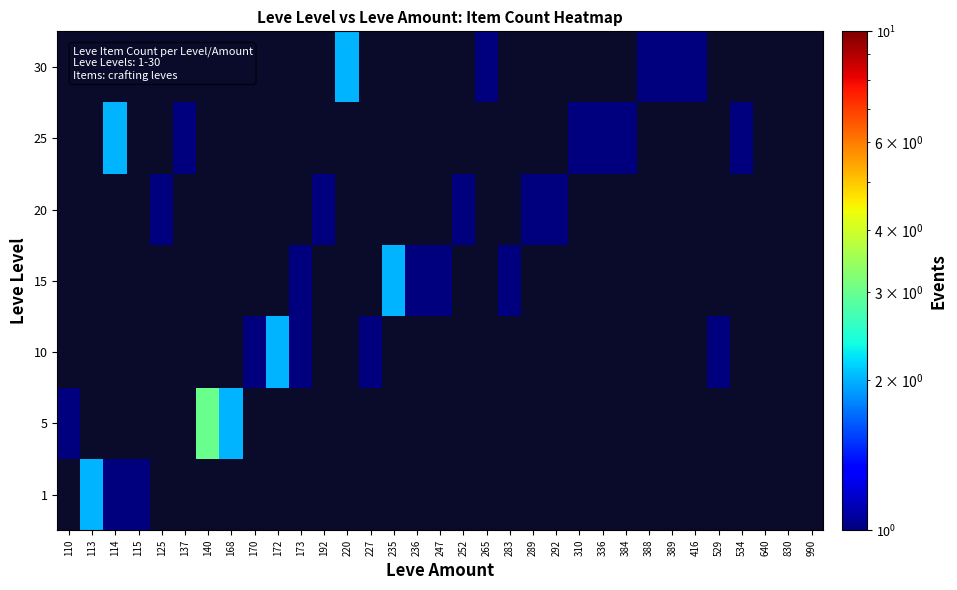

Is it true that 20 equals 1.0 at 192?

True